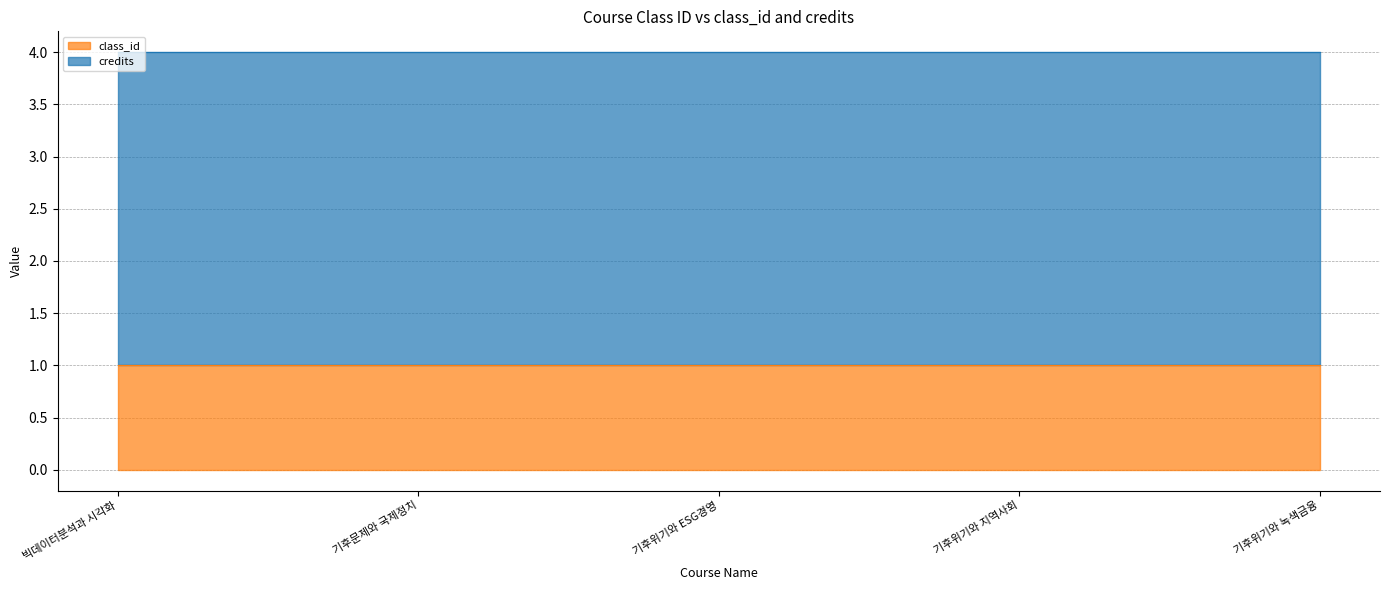

List the series in order of their peak value, lowest first.

class_id, credits